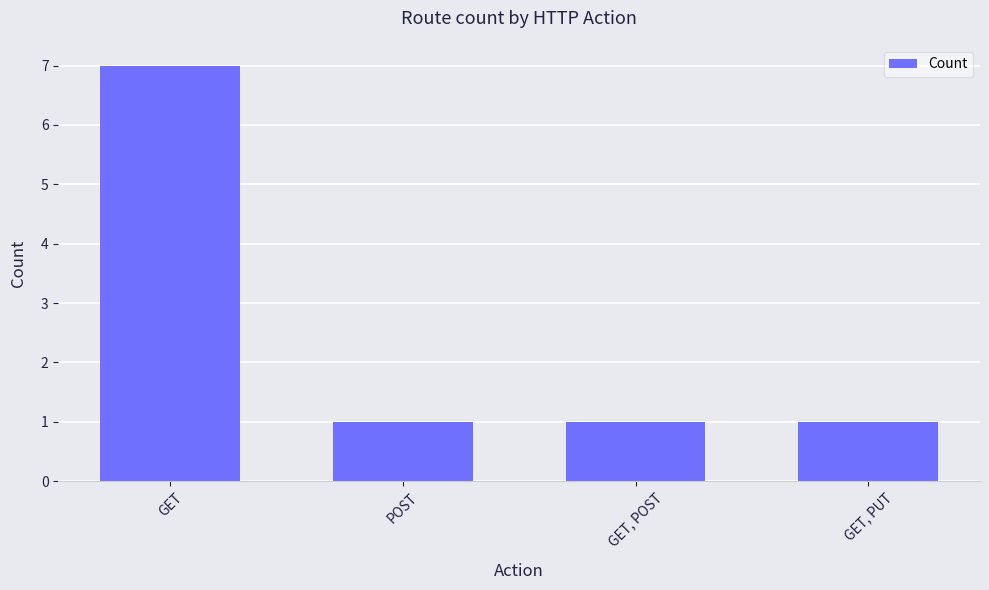

What is the minimum value shown in the chart?

1